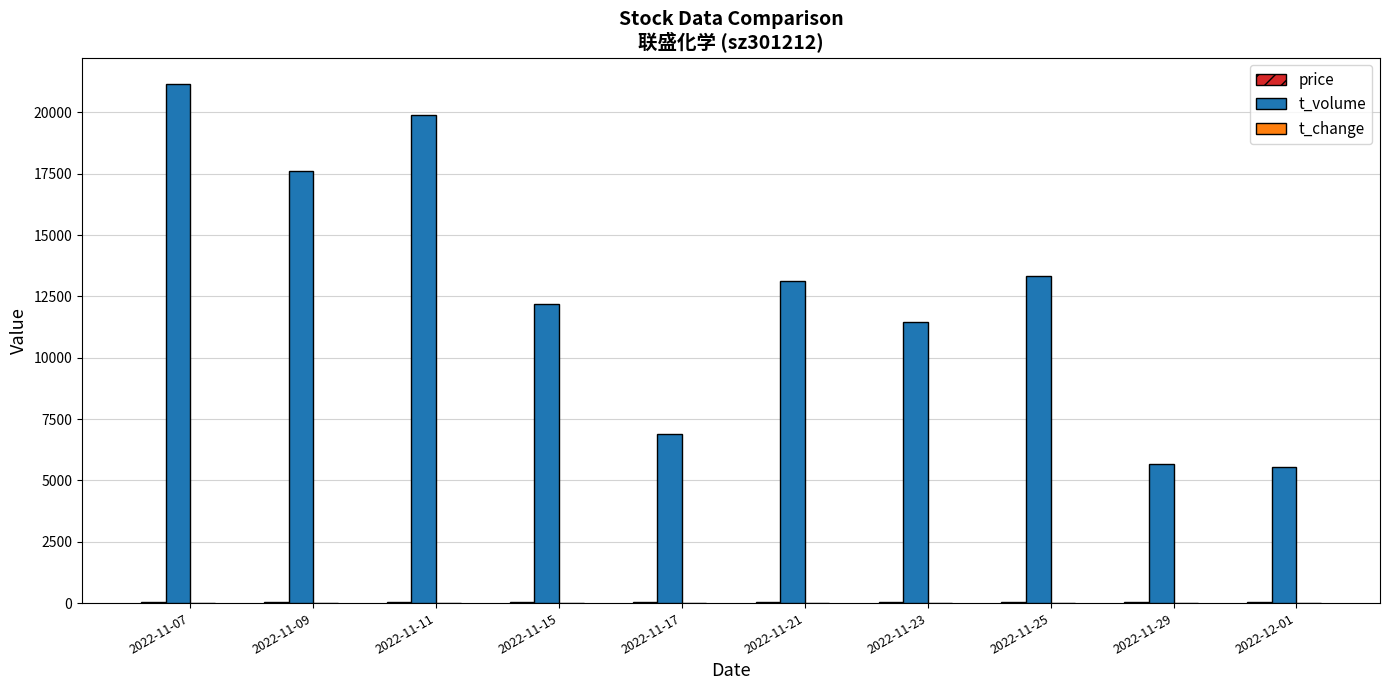

What is the sum of the t_volume values at 2022-11-29 and 2022-11-07?

26826.0